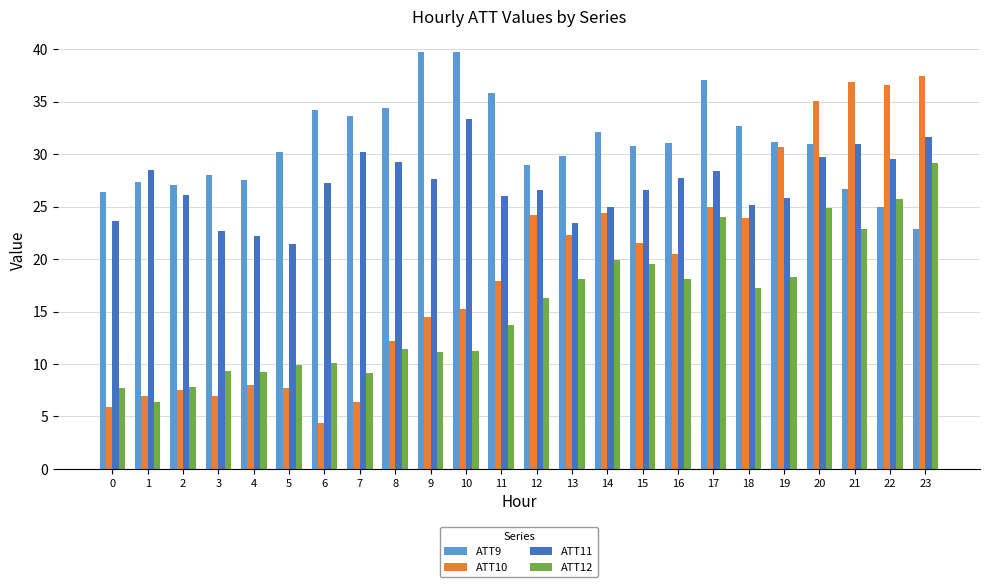

What is the sum of all ATT9 values?

743.5